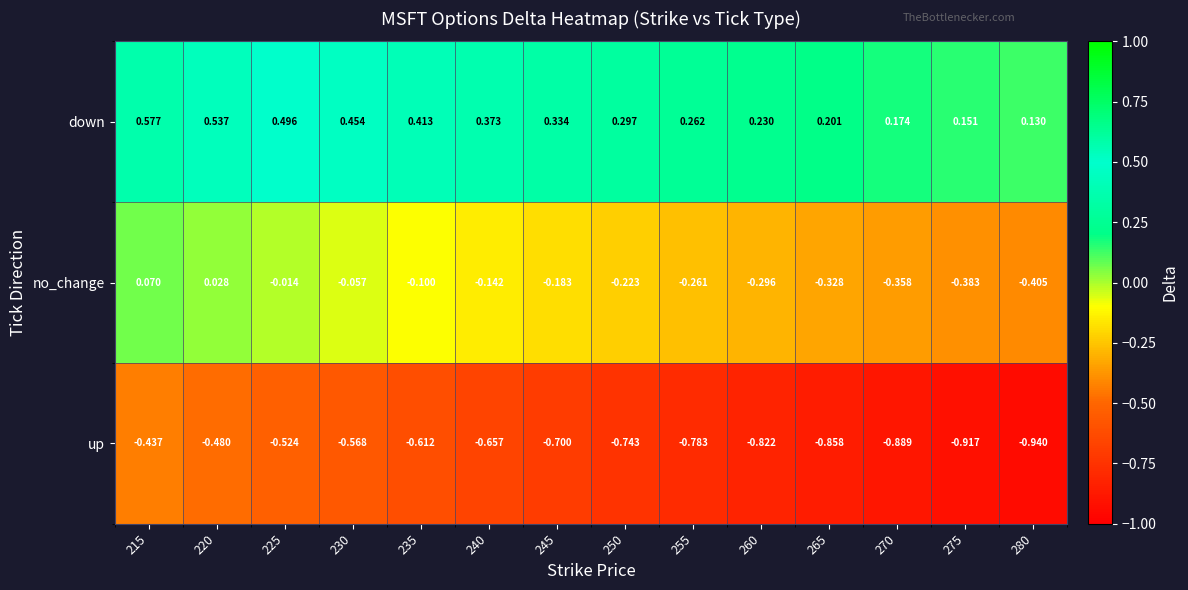

Rank the series by their maximum value, from highest to lowest.

down, no_change, up